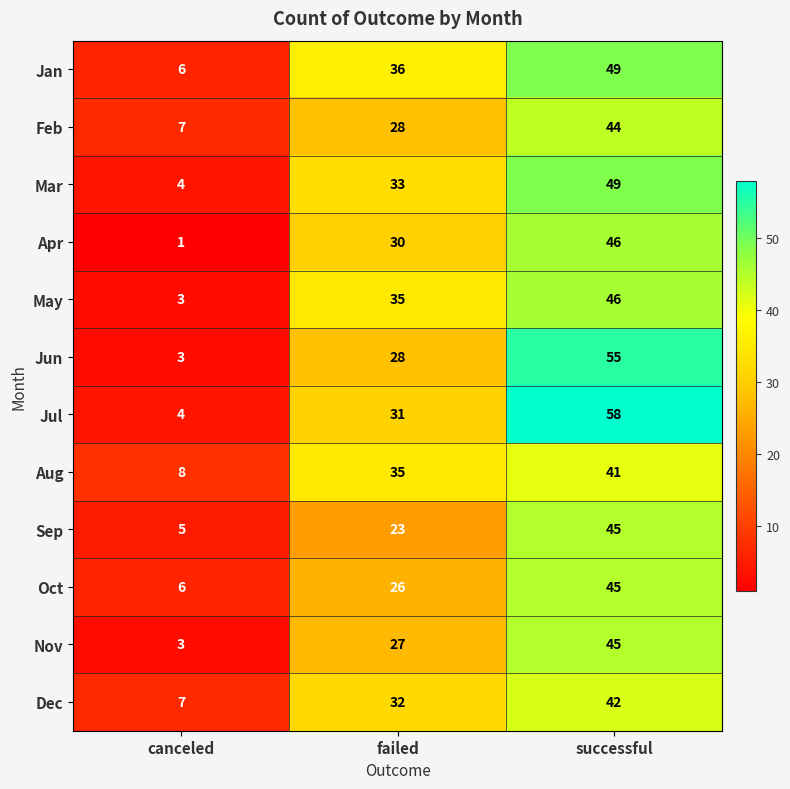

Is it true that Jun equals 55 at successful?

True